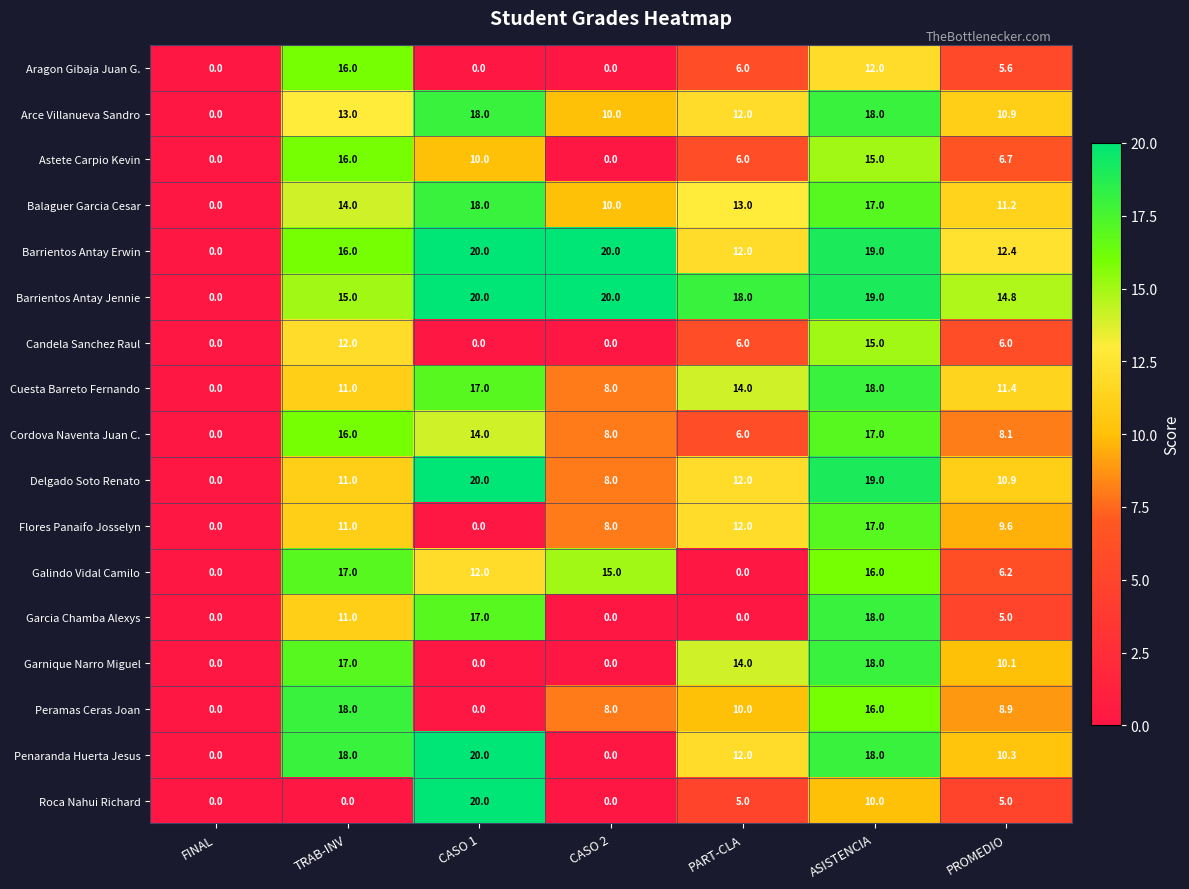

How many data points does each series have?

7